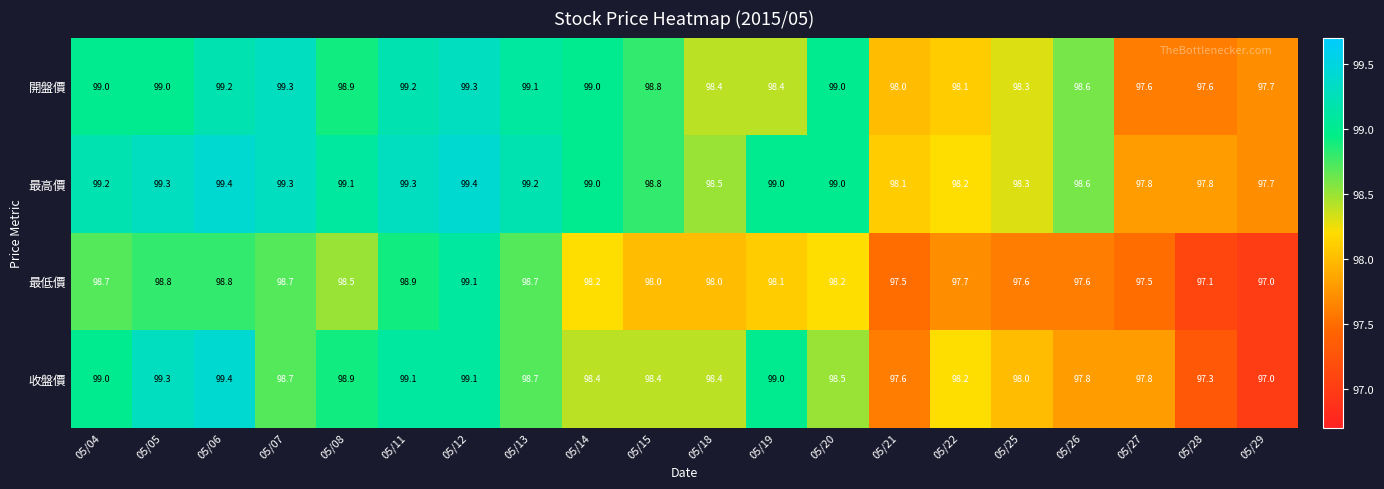

Which label corresponds to the smallest value in the chart?

05/29